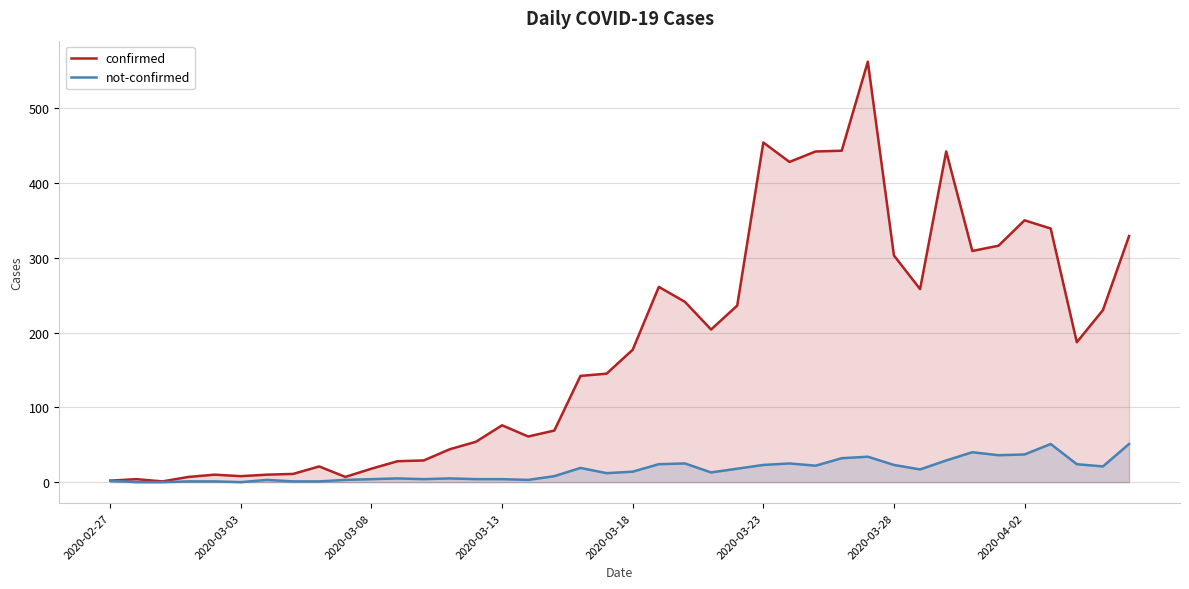

In not-confirmed, how many points are higher than both neighbors (excluding endpoints)?

9